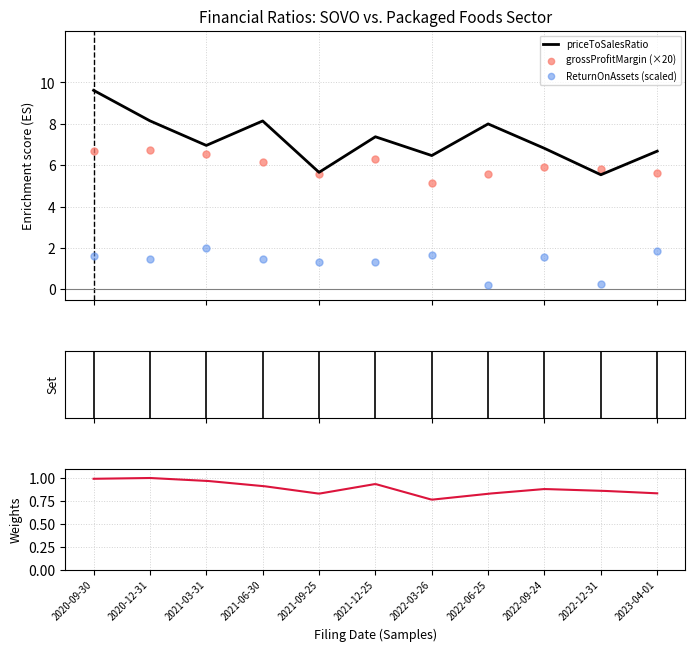

Which series has the widest spread of Y values?

priceToSalesRatio